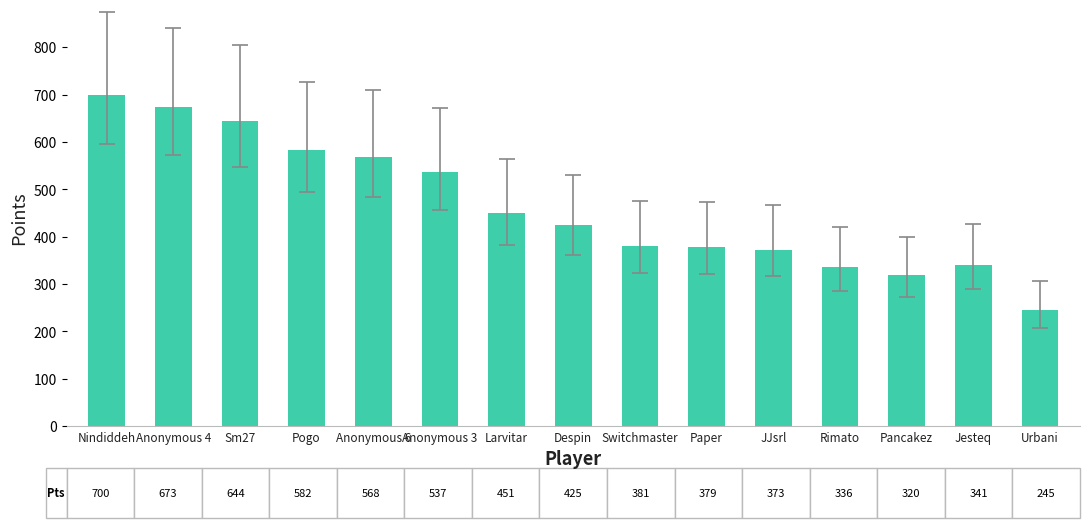

What position from the right is Paper?

6